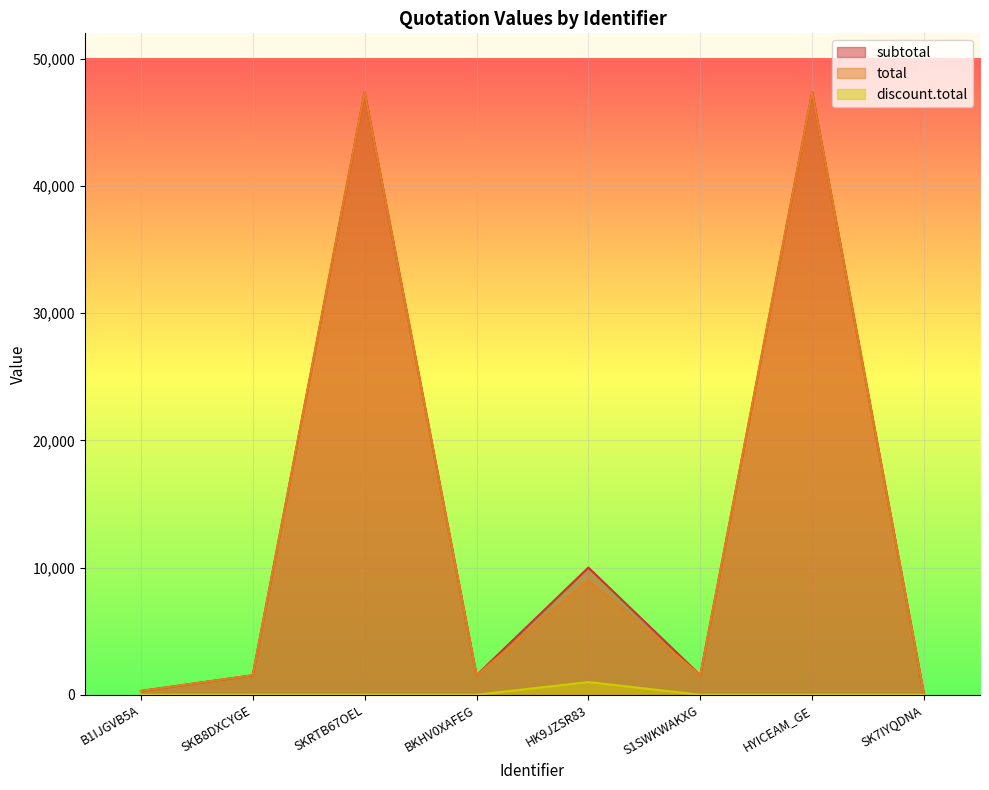

At S1SWKWAKXG, list the series in order from largest to smallest.

subtotal, total, discount.total